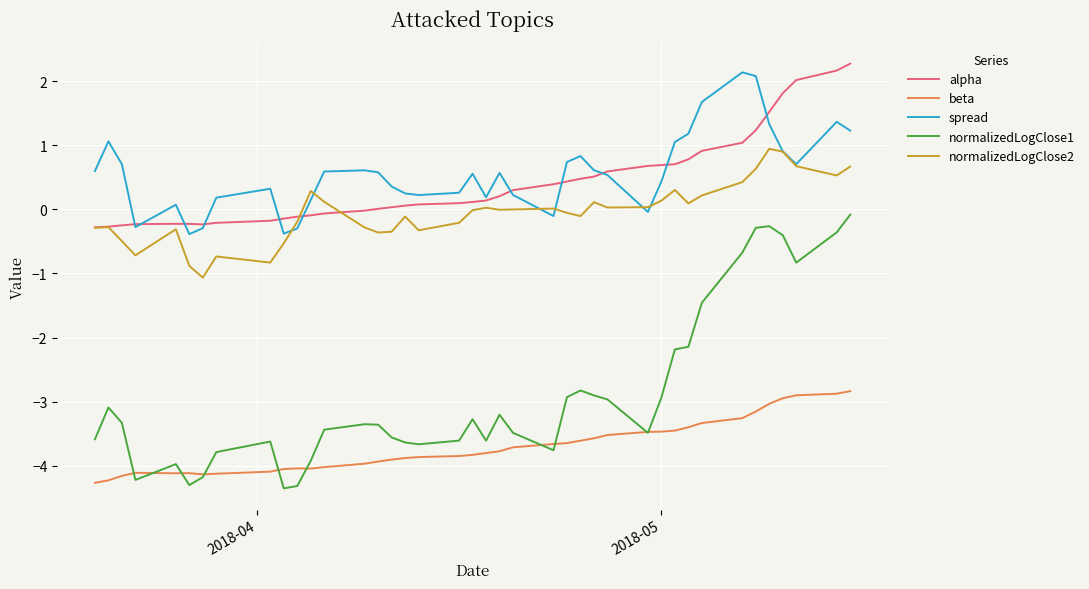

What is the greatest value displayed?

2.3